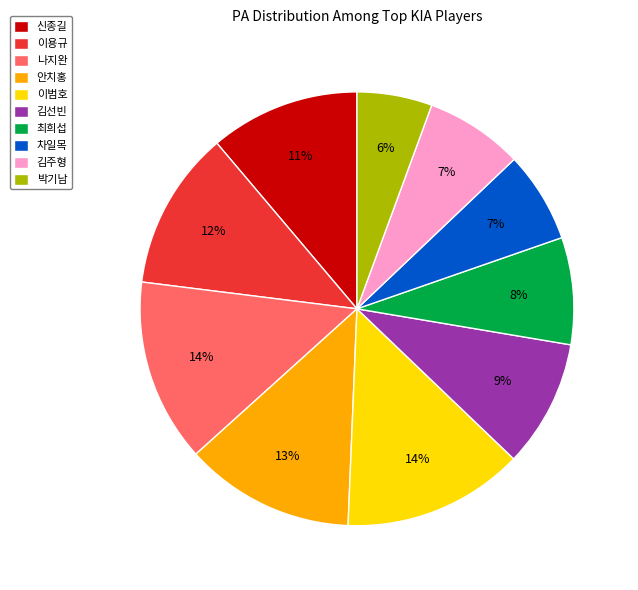

Combined, do 김주형 and 김선빈 account for over 50%?

No